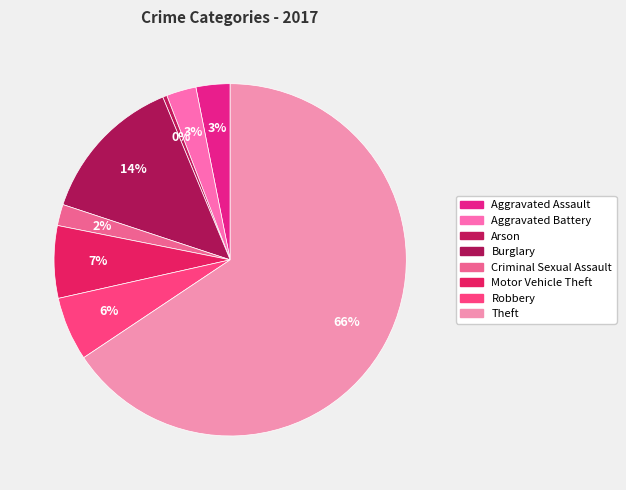

What is the smallest slice in the pie chart?

Arson